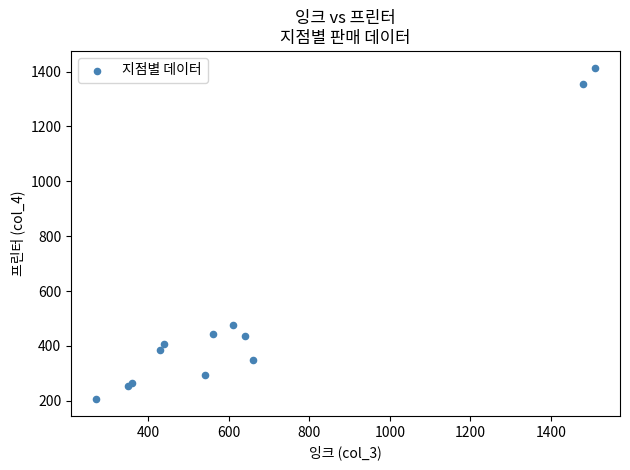

What Y value in the scatter plot is closest to 810?

475